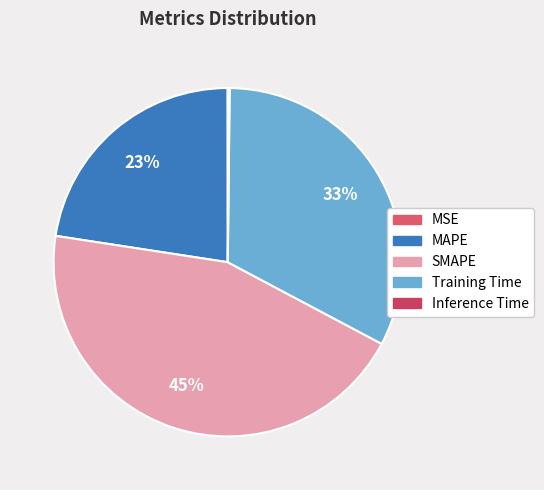

Combined, do MAPE and Inference Time account for over 50%?

No